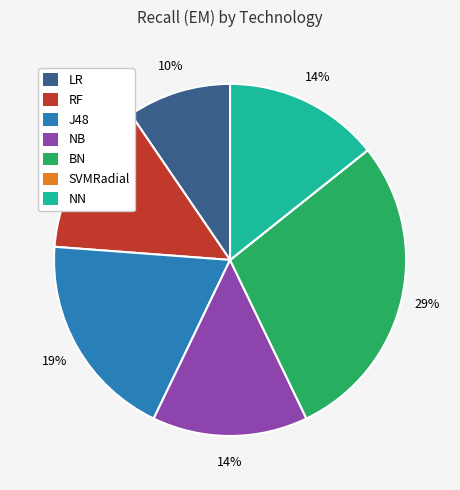

To the nearest percent, what is the difference between the largest and smallest slice percentages?

29%